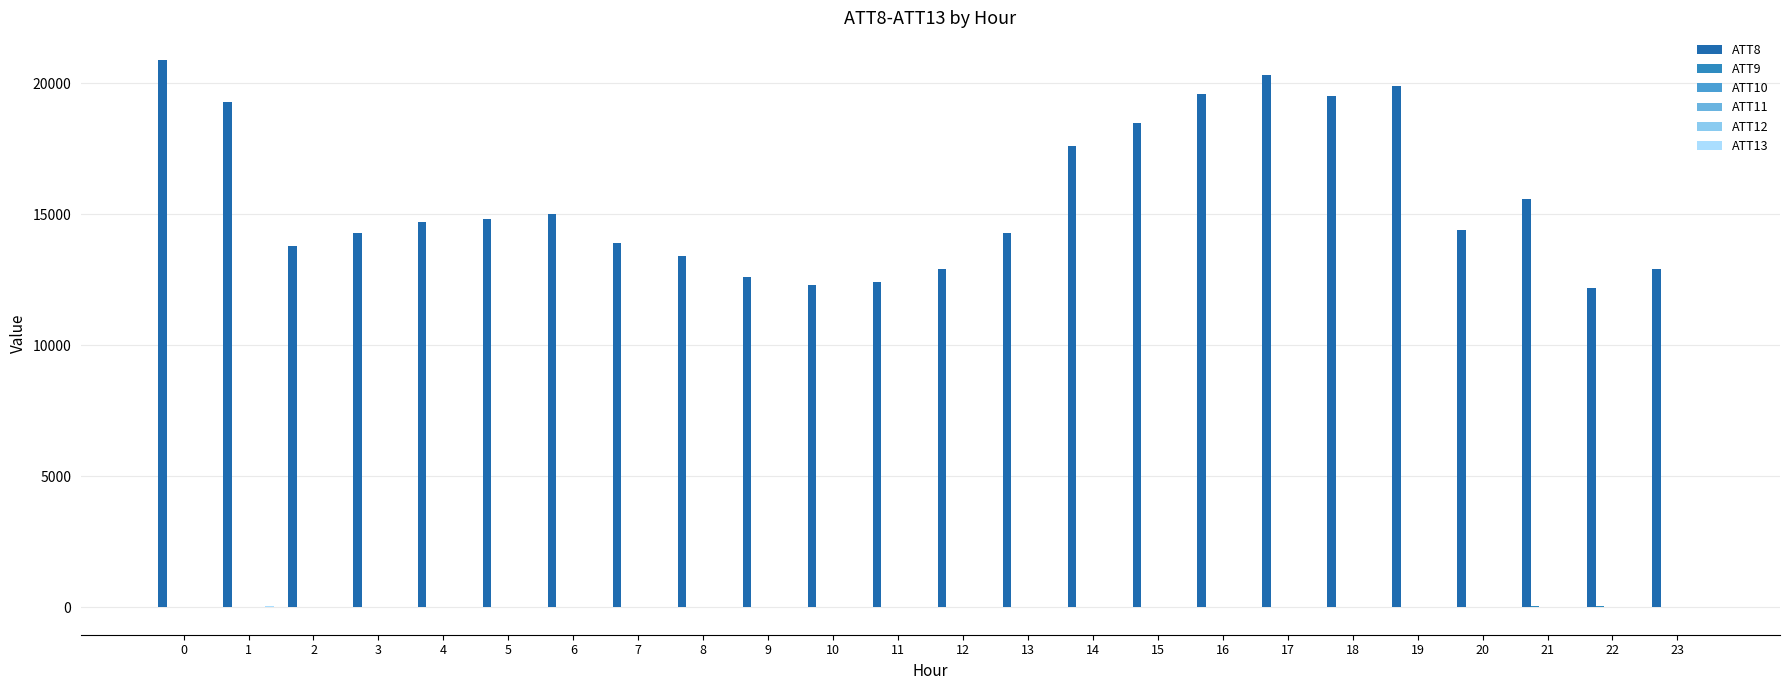

The value of ATT11 at 16 is -10.0. True or false?

True